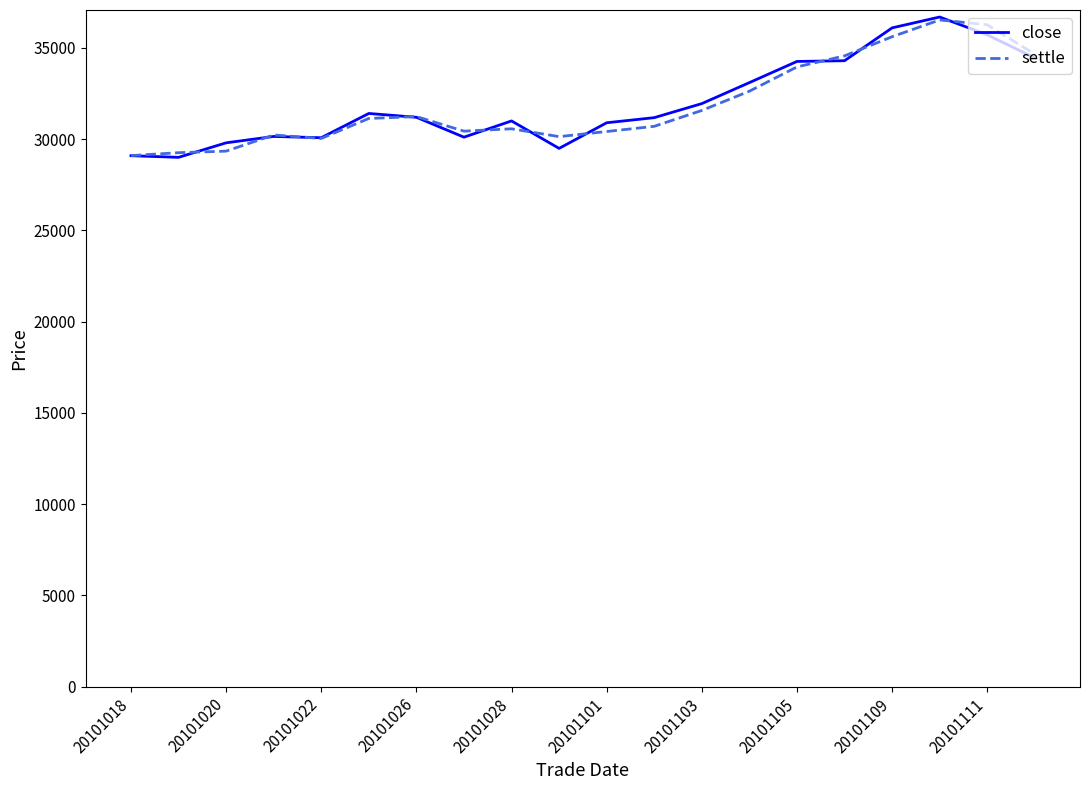

What is the maximum value shown in the chart?

36695